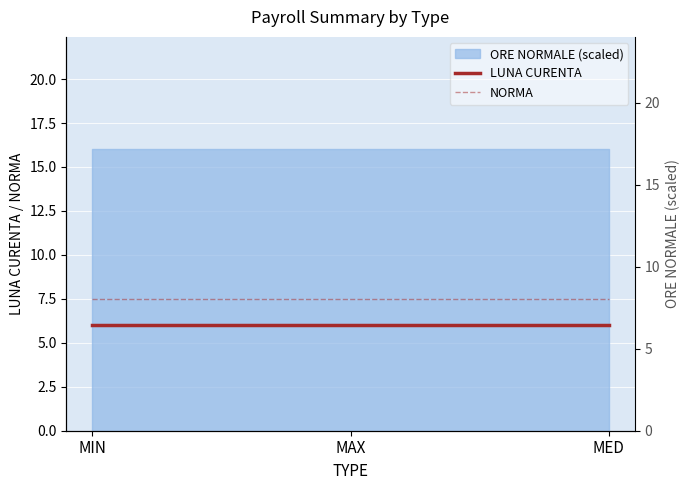

The value of LUNA CURENTA at MED is 6. True or false?

True